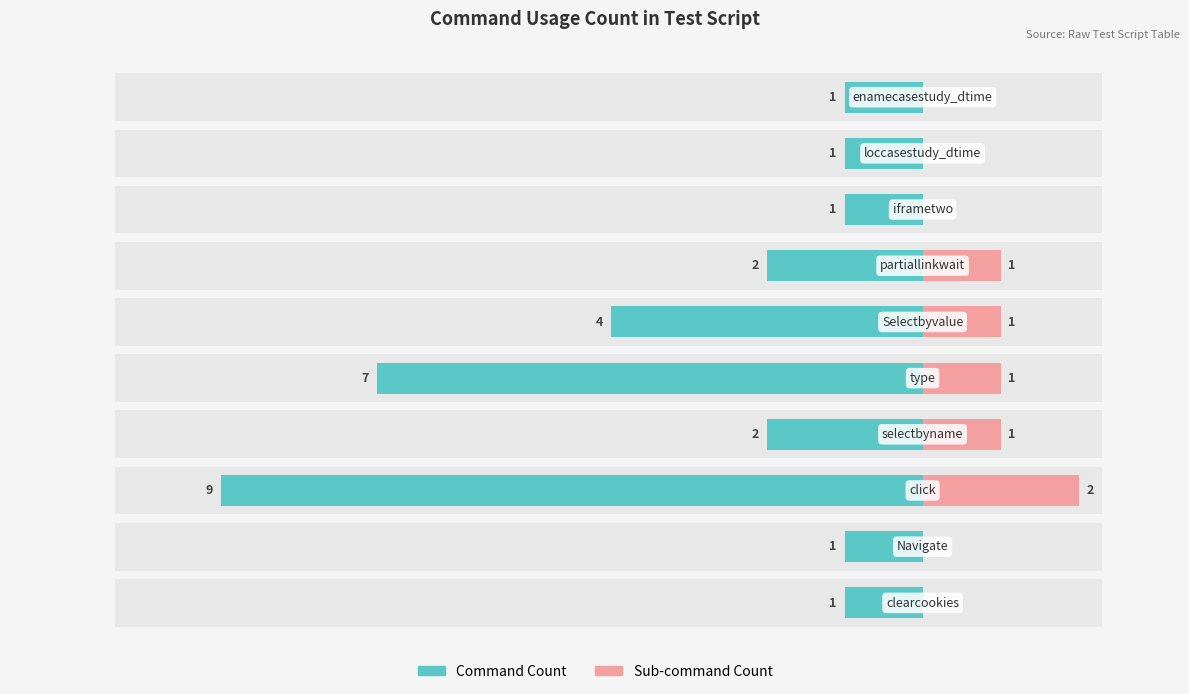

At how many categories does at least one series exceed -8?

10